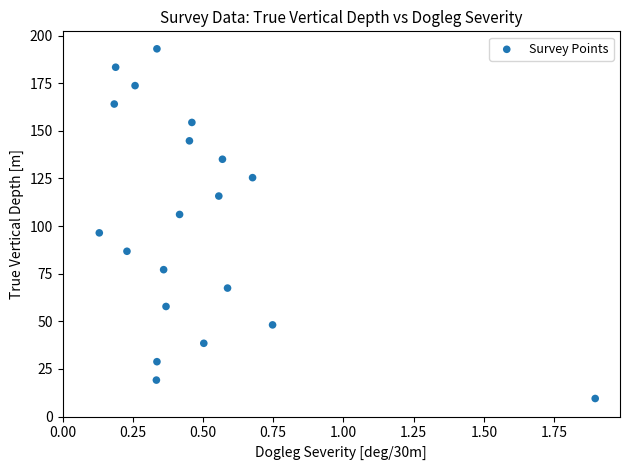

What is the range of Y values (max minus min)?

183.5